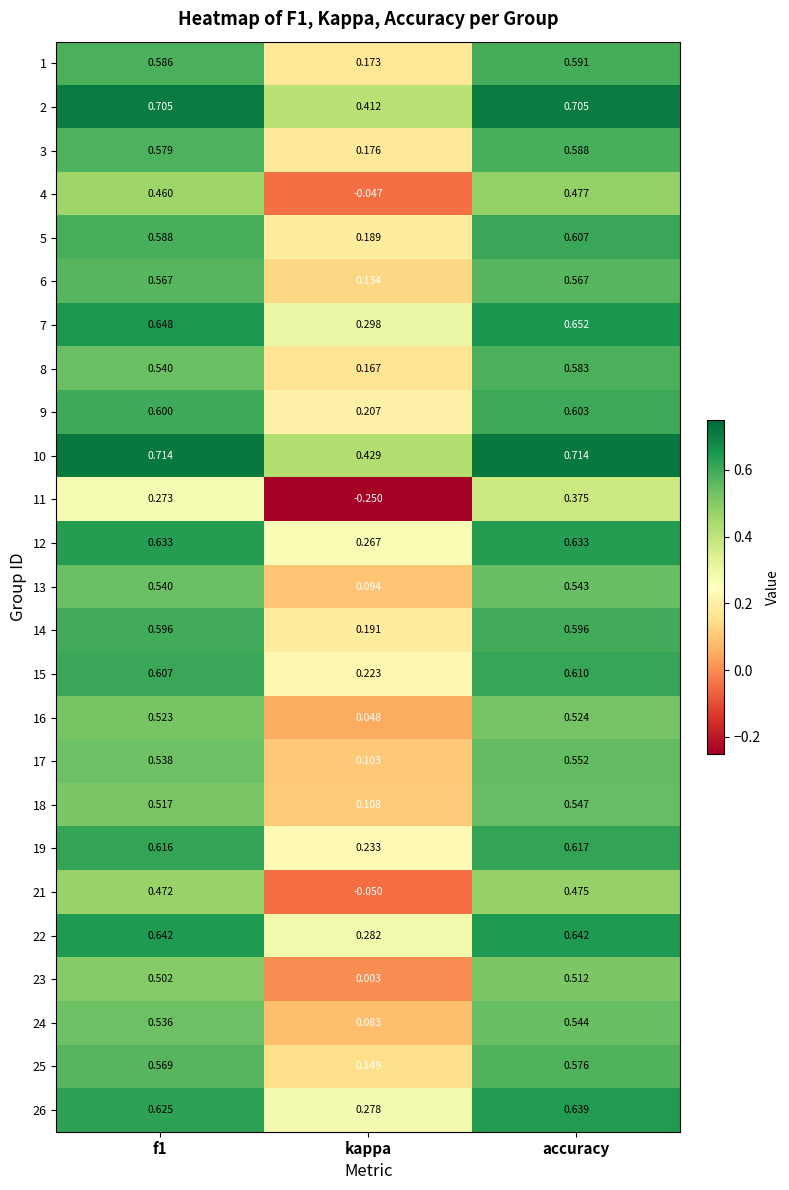

At which label is 13 closest to 0?

kappa